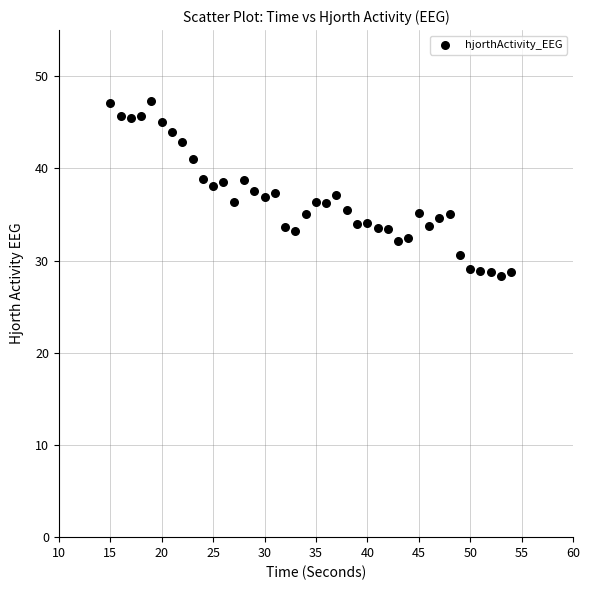

What is the range of Y values (max minus min)?

18.9